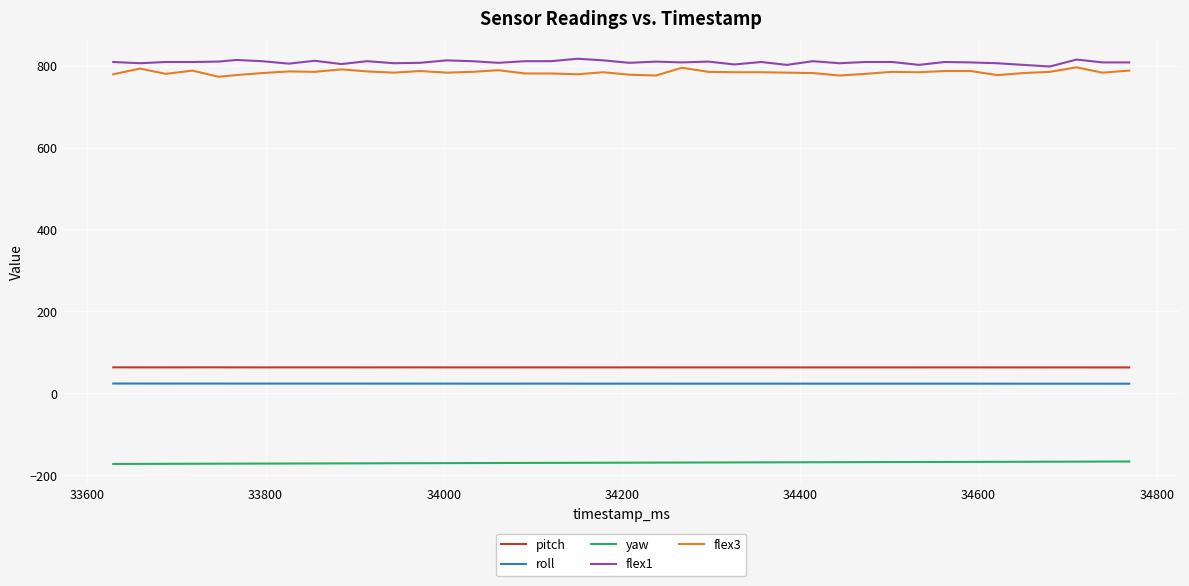

What is the smallest value displayed?

-172.5